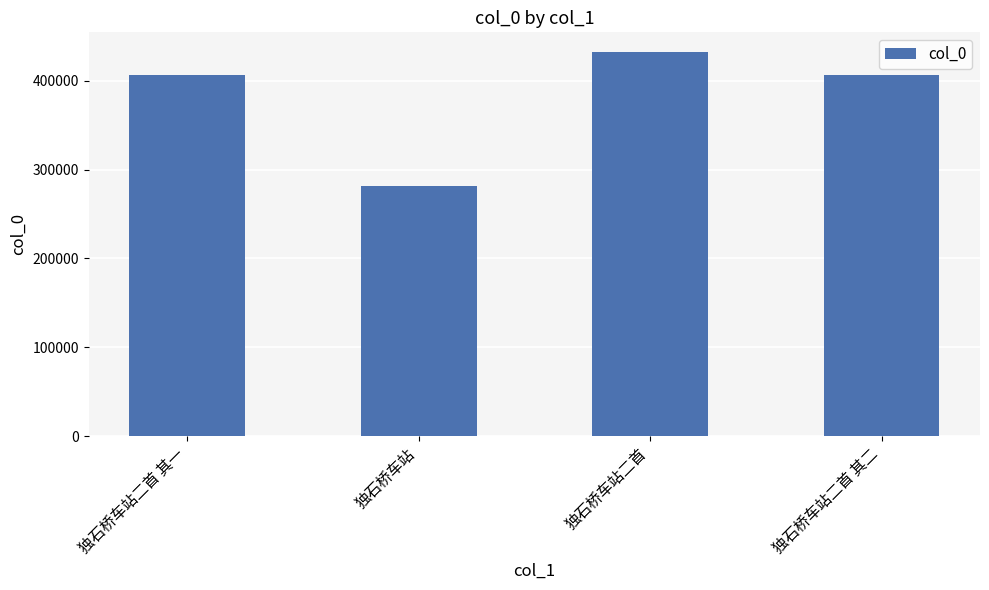

Which category has the highest value across all series?

独石桥车站二首